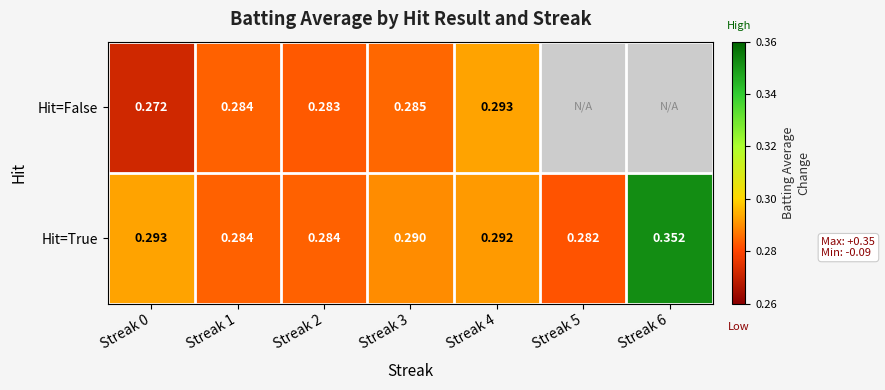

How many distinct data groups are displayed?

2